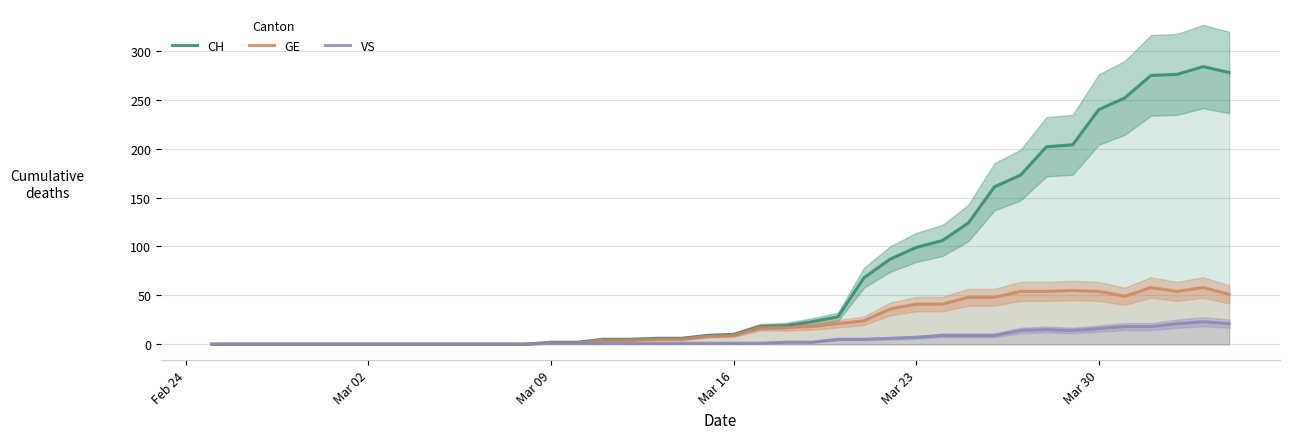

What is the maximum value for VS?

23